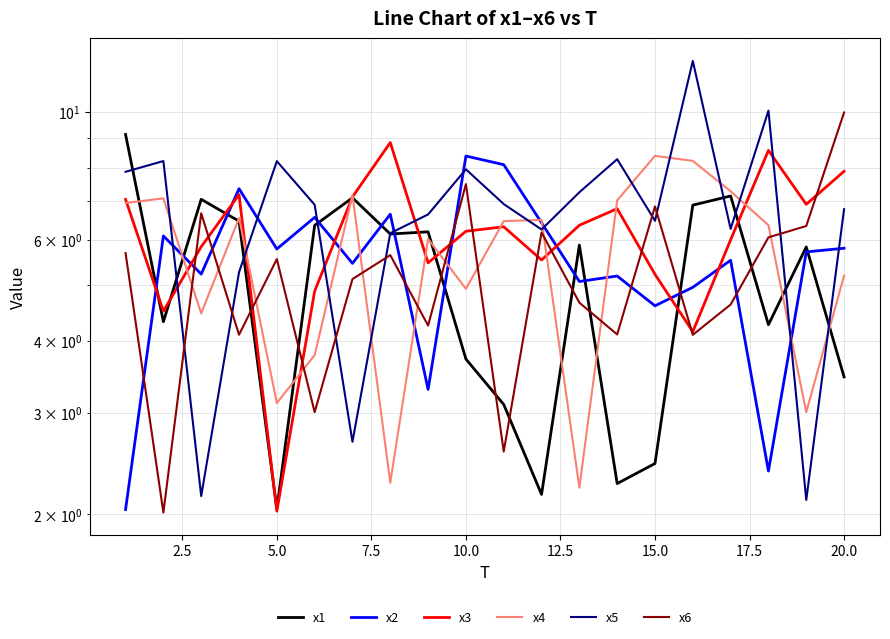

What are all the series names shown in the legend?

x1, x2, x3, x4, x5, x6